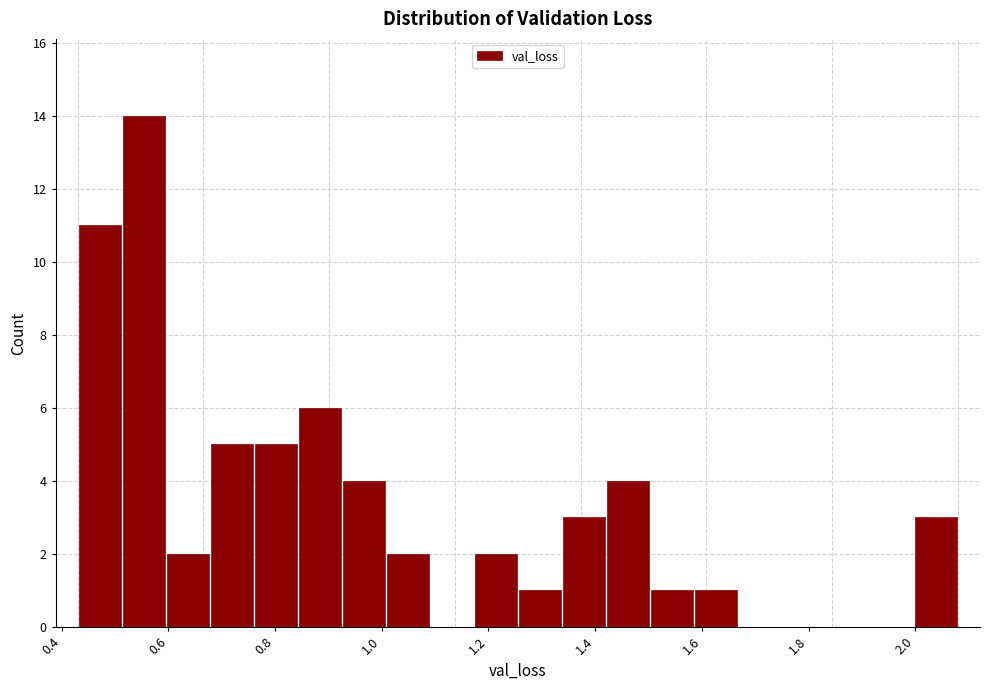

How tall is the bar that spans 1.42 to 1.50 on the x-axis? Neither the bar edges nor the heights are printed on the chart, so give them approximately, as read against the axes.

4